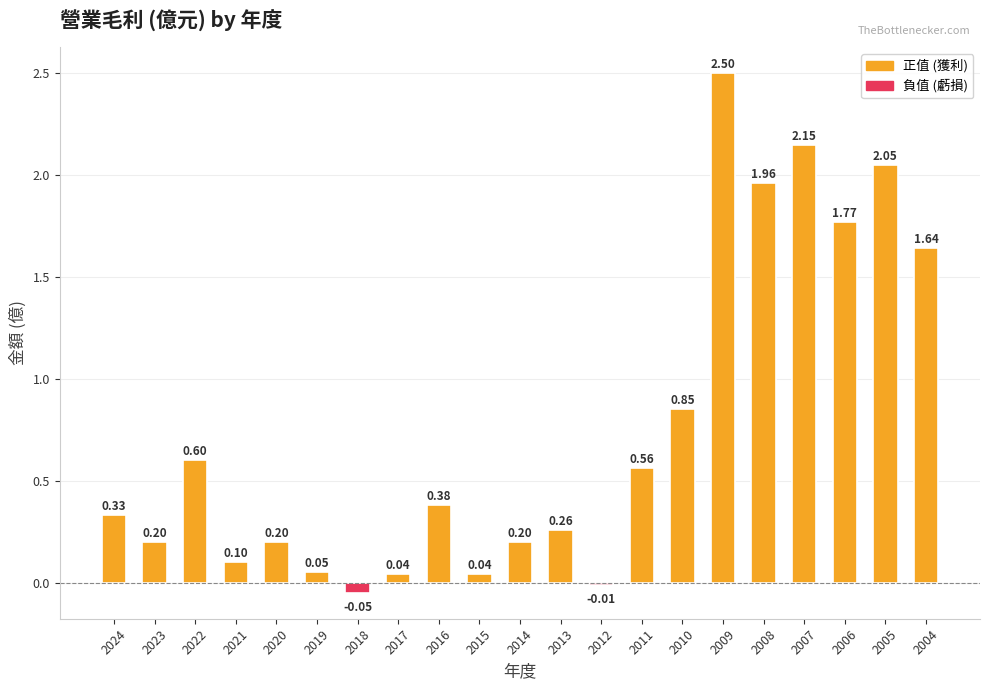

What is the sum of all values?

15.8